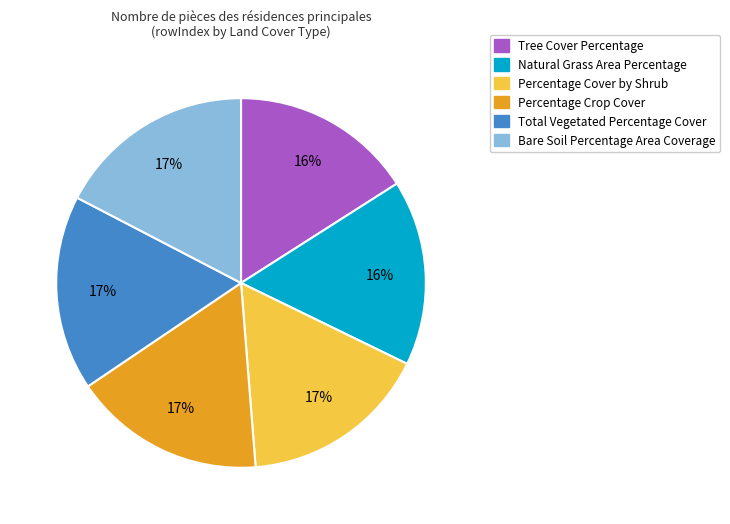

Do Tree Cover Percentage and Bare Soil Percentage Area Coverage together represent more than half of the pie?

No